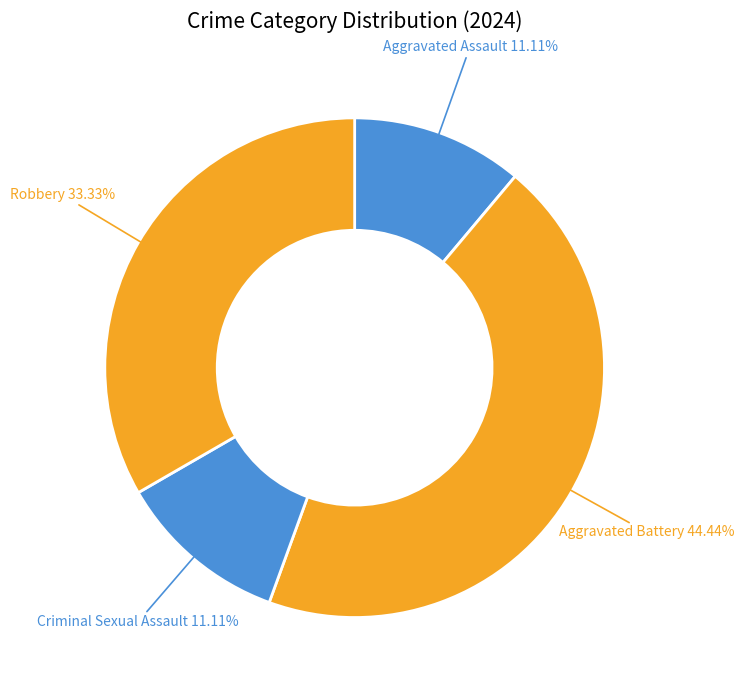

Is there a majority slice in this chart?

No